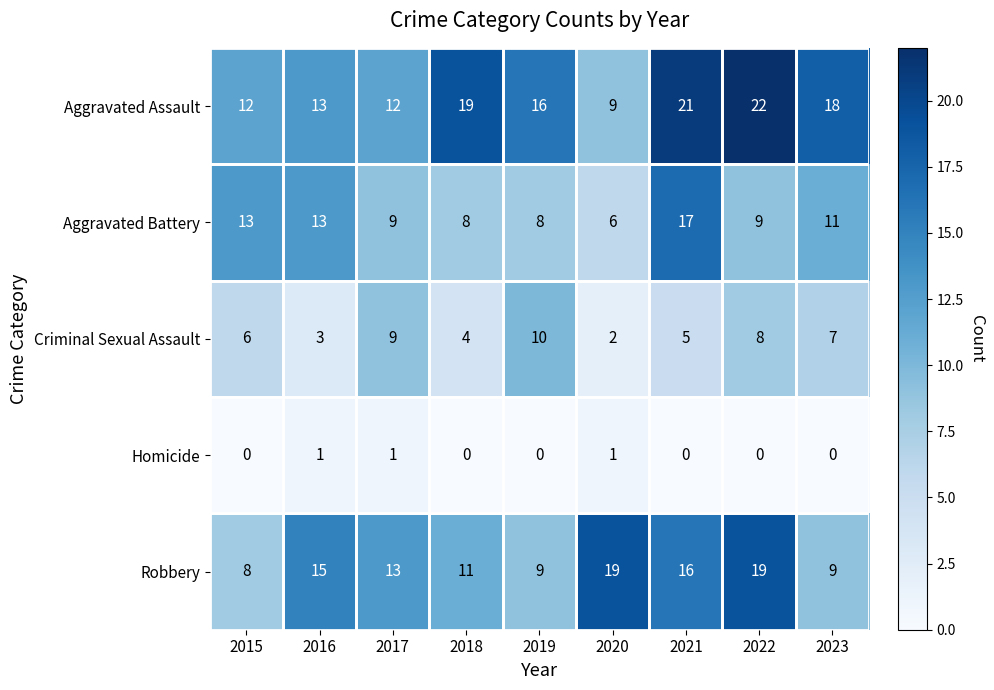

The value of Criminal Sexual Assault at 2015 is 6. True or false?

True